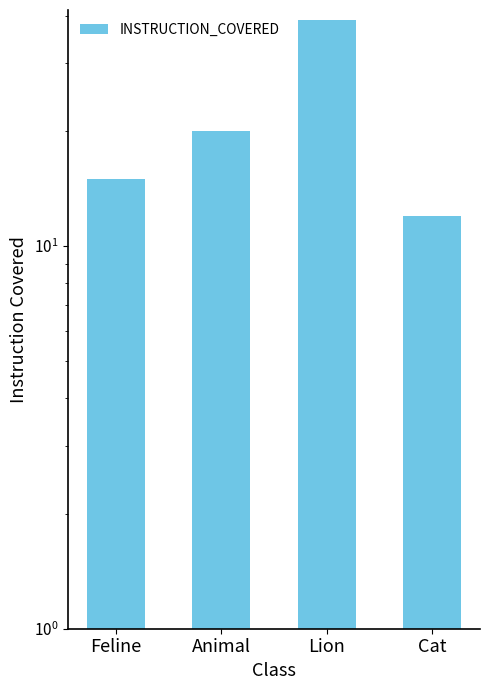

Rank the categories by value from highest to lowest.

Lion, Animal, Feline, Cat